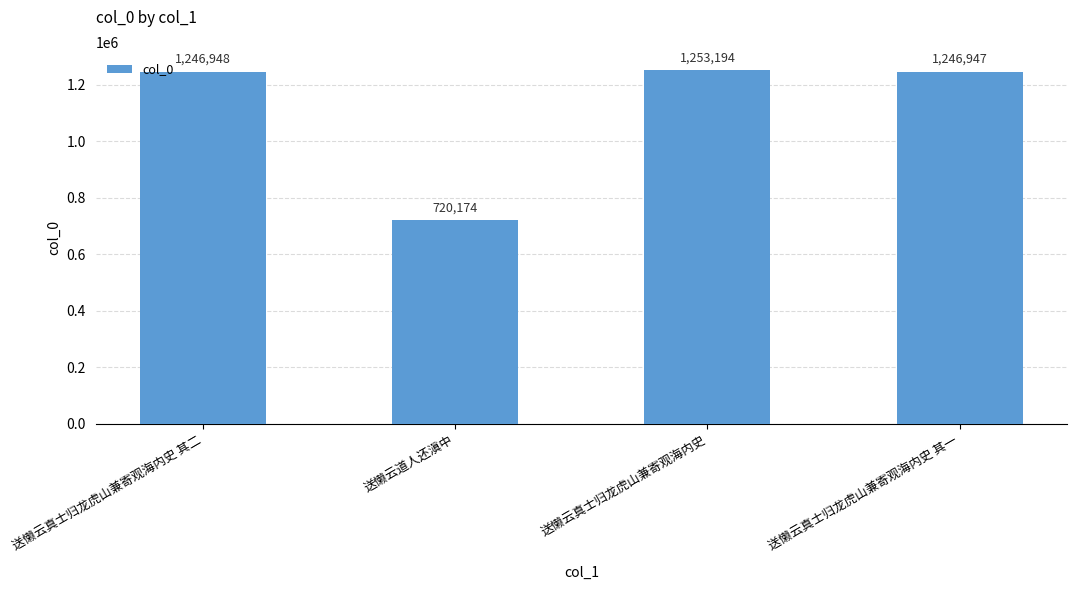

What is the difference between the values at 送懒云真士归龙虎山兼寄观海内史 其二 and 送懒云真士归龙虎山兼寄观海内史 其一?

1